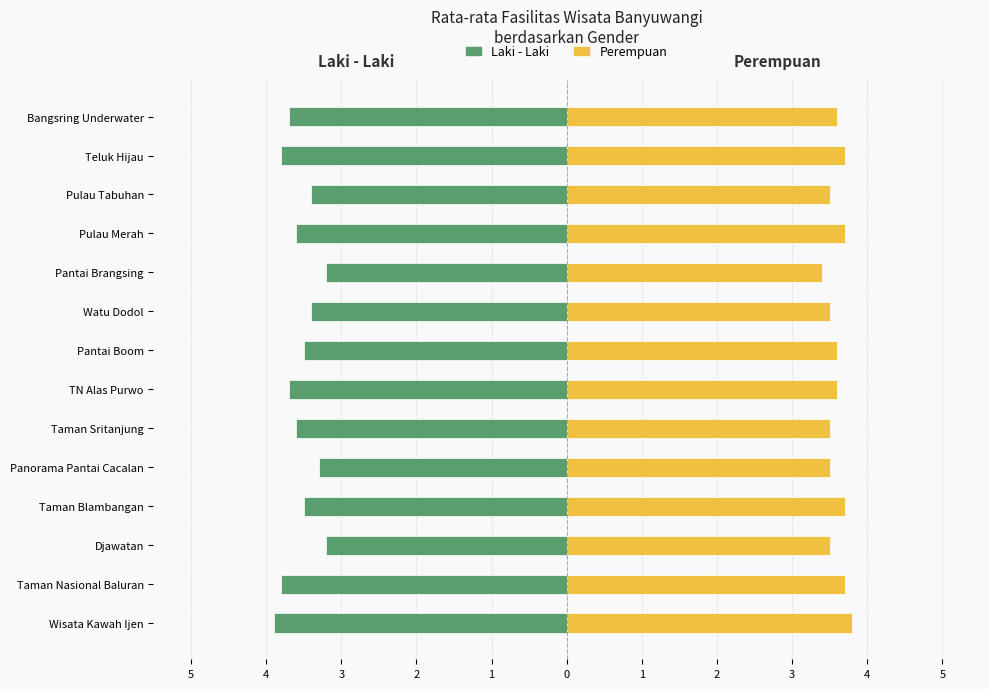

Is the value of Laki - Laki at Taman Nasional Baluran greater than the value of Perempuan at Pulau Tabuhan?

No